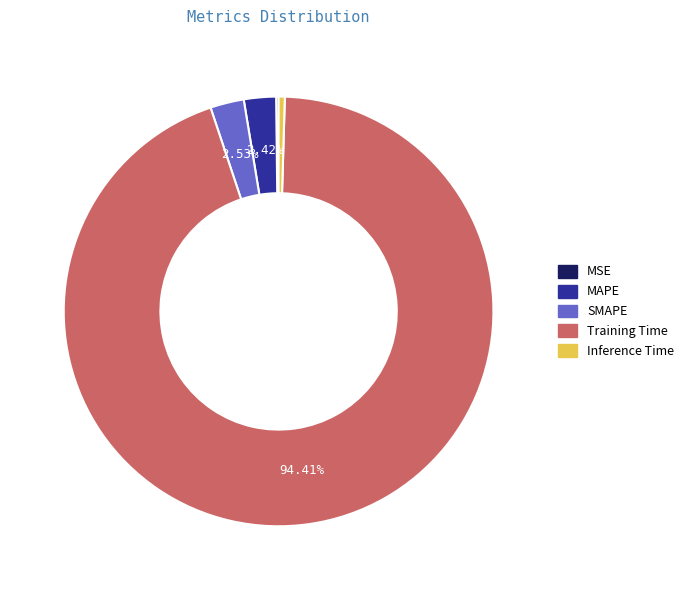

Does MAPE account for over 50% of the chart?

No